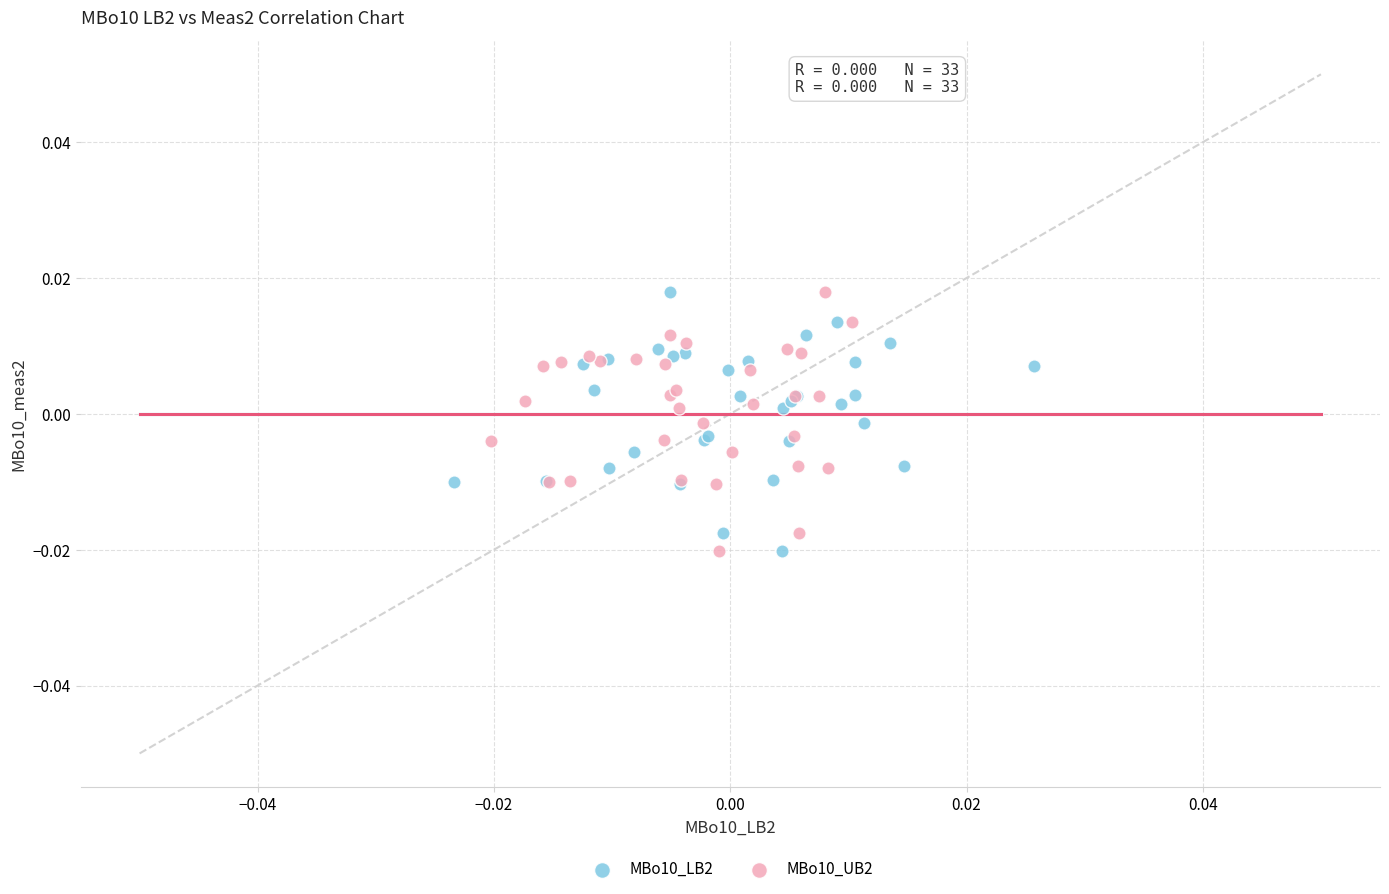

What are all the series names shown in the legend?

MBo10_LB2, MBo10_UB2